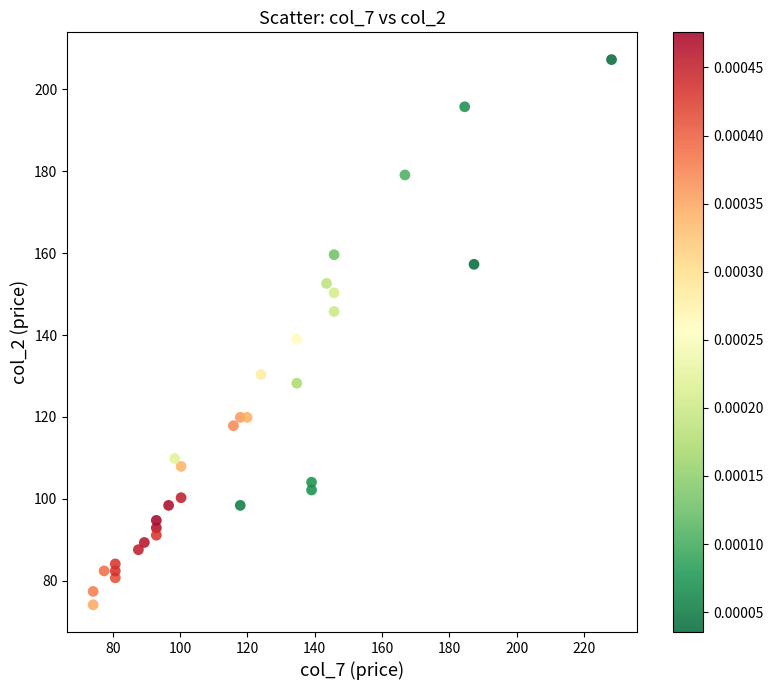

What is the range of Y values (max minus min)?

133.1